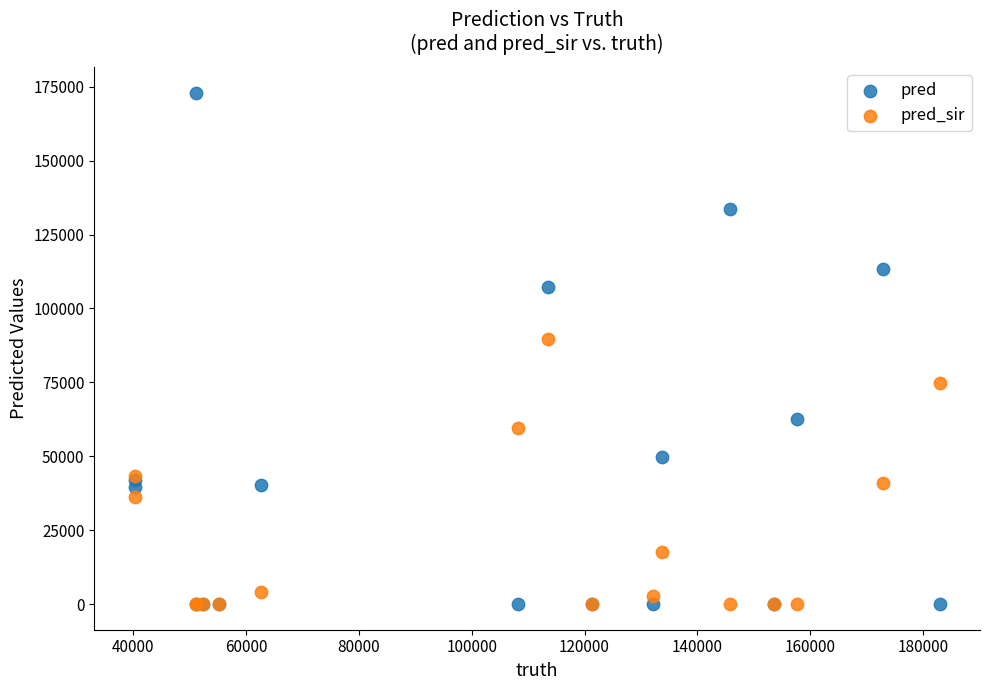

Across all series, what Y value is closest to 86495?

89668.0